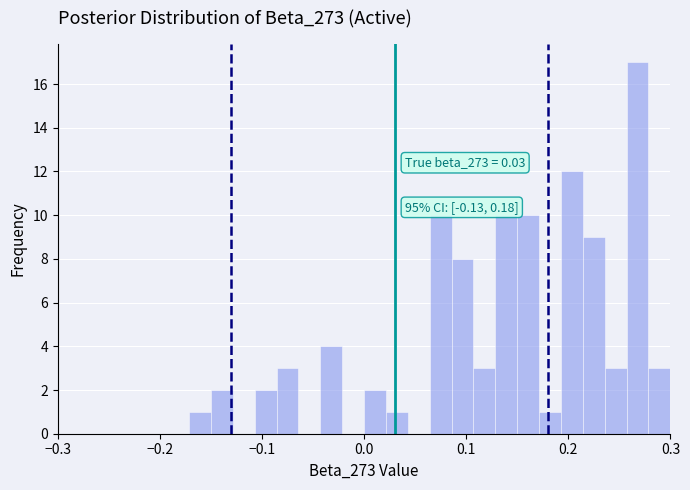

Read against the x-axis, roughly where is the centre of the tallest bar?

0.27